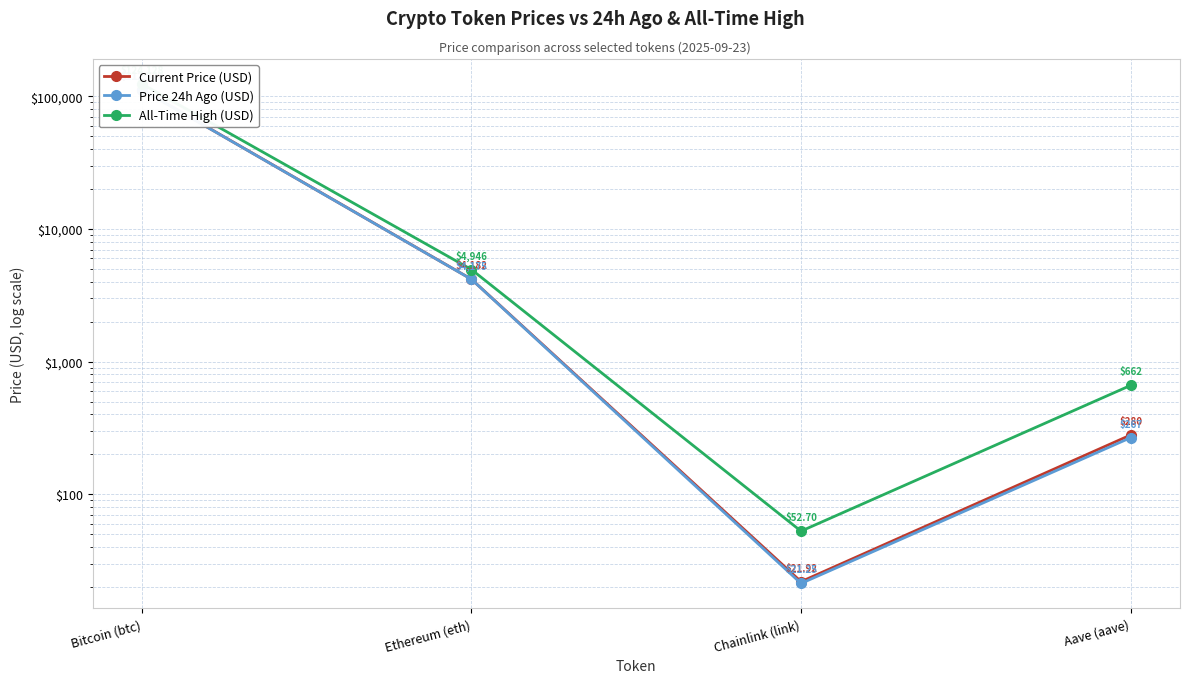

How many data points in Current Price (USD) are less than 4181?

2